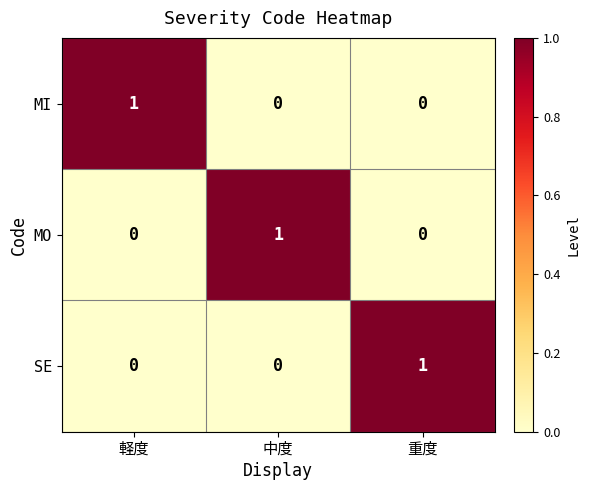

Count the MI values in the range 0 to 1.

3